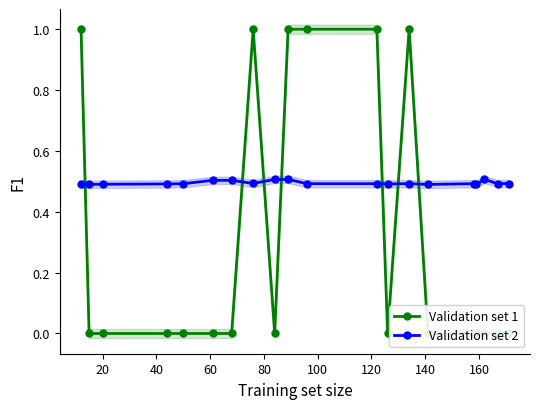

Where is Validation set 1 nearest to the value 0?

20